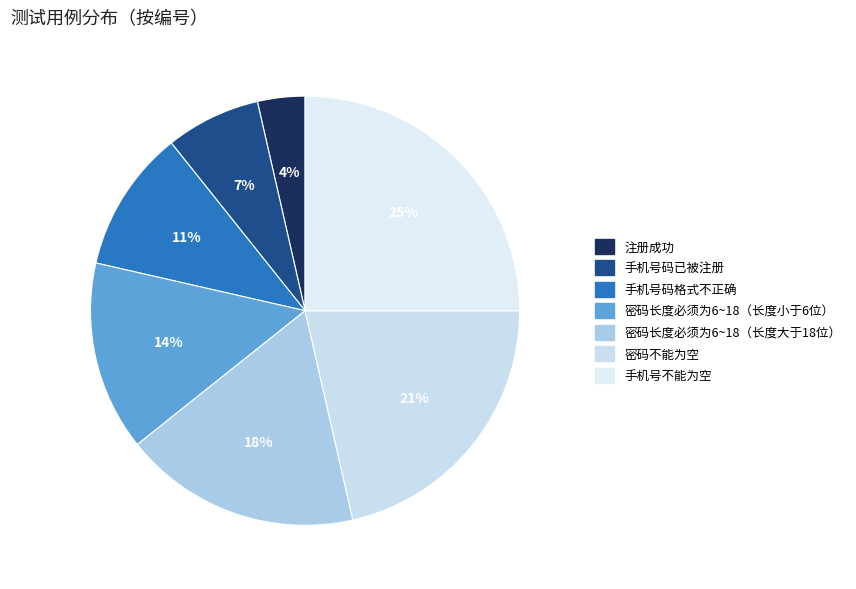

Which category has the smallest portion of the pie?

注册成功